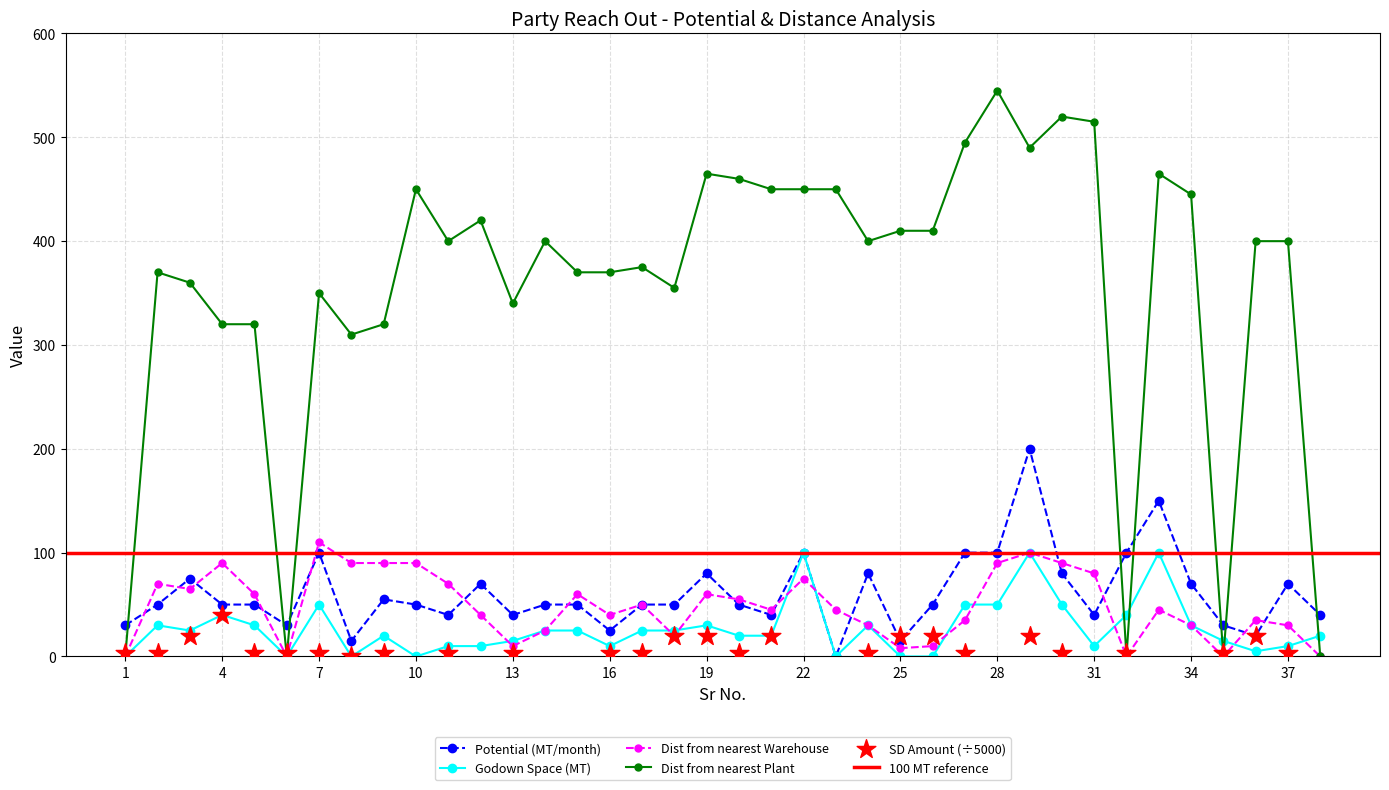

Which series contains the highest Y value?

Dist from nearest Plant